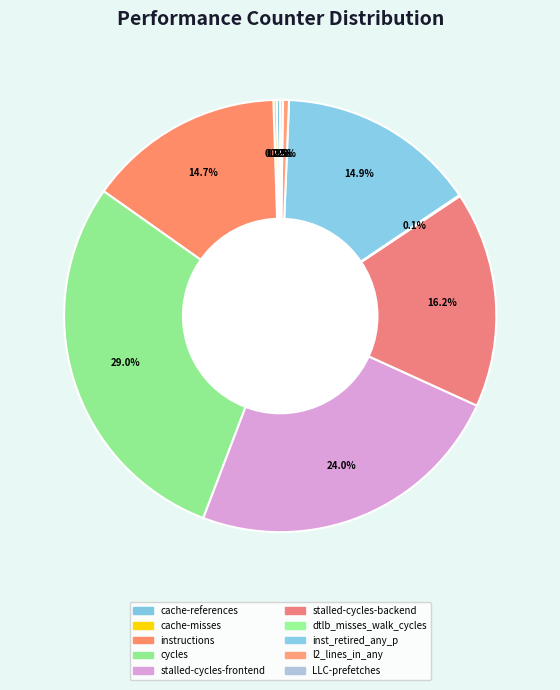

Rank the categories by value from highest to lowest.

cycles, stalled-cycles-frontend, stalled-cycles-backend, inst_retired_any_p, instructions, l2_lines_in_any, cache-references, cache-misses, LLC-prefetches, dtlb_misses_walk_cycles